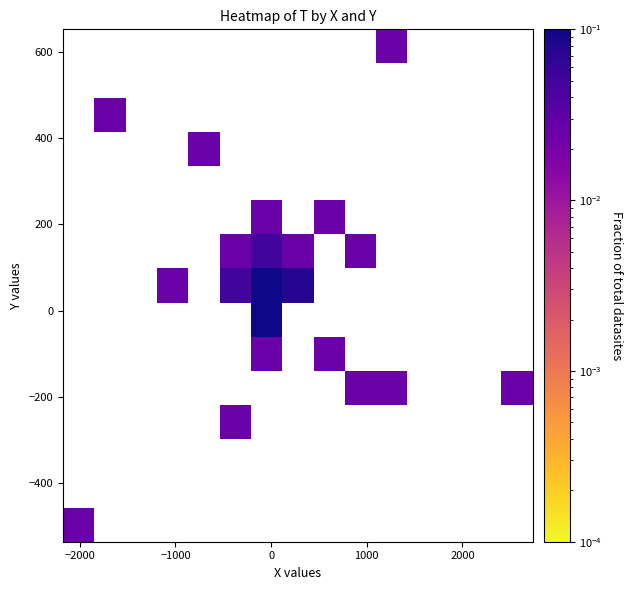

At how many categories does at least one series exceed 0?

11